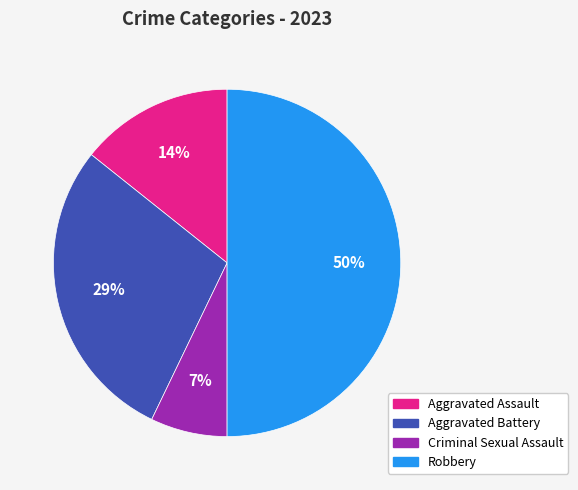

To the nearest percent, what is the average slice percentage?

25%